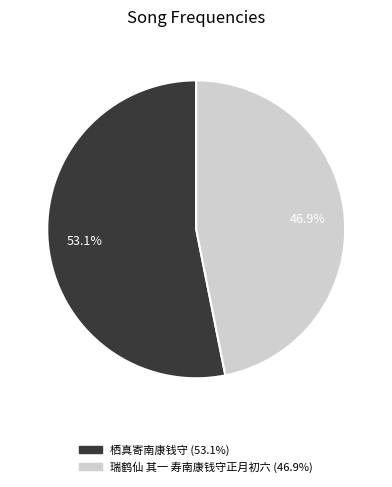

Count the number of slices in the pie.

2